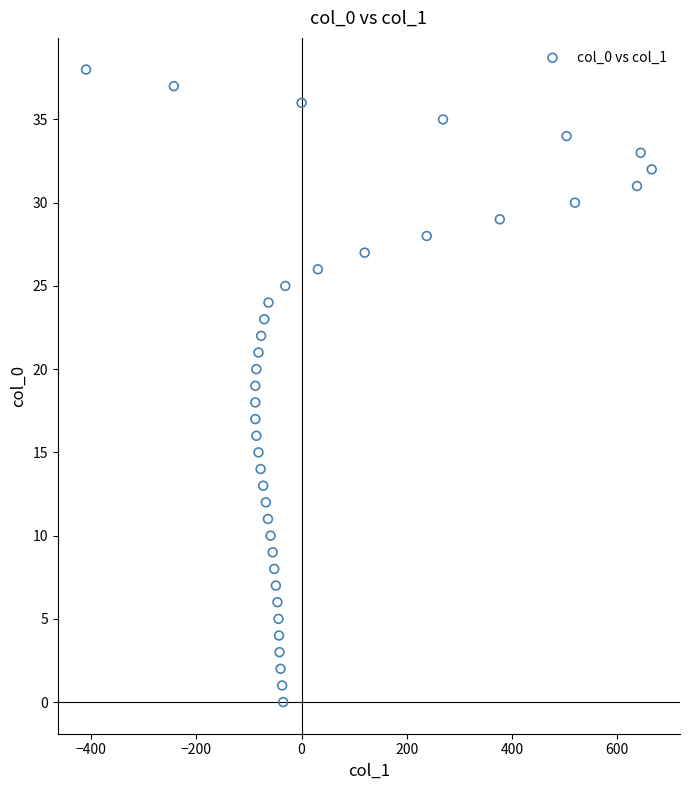

What is the range of Y values (max minus min)?

38